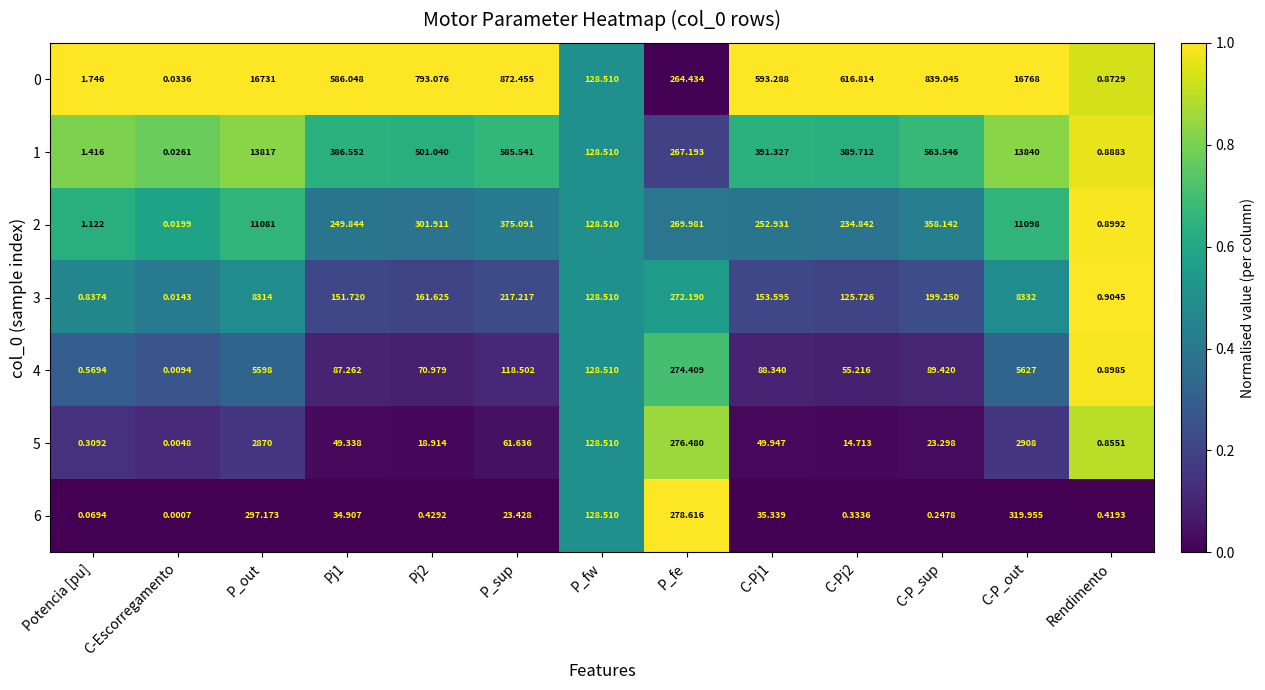

At which category is the sum across all series the highest?

C-P_out